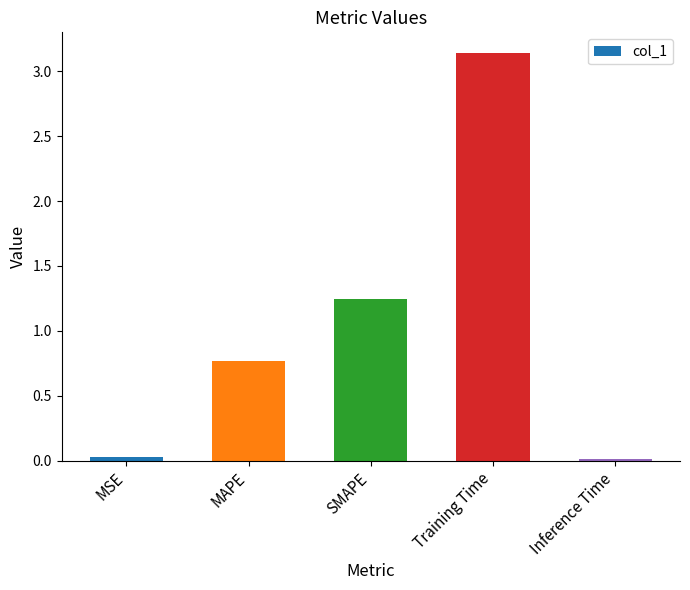

What is the label of the 4th bar from the right?

MAPE